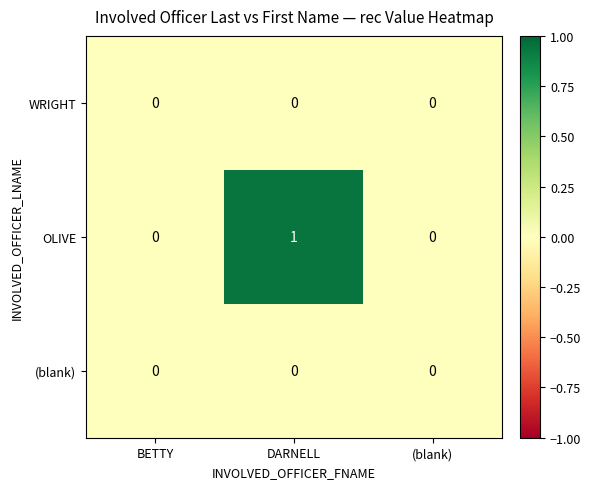

How many OLIVE values are between 0 and 1?

3